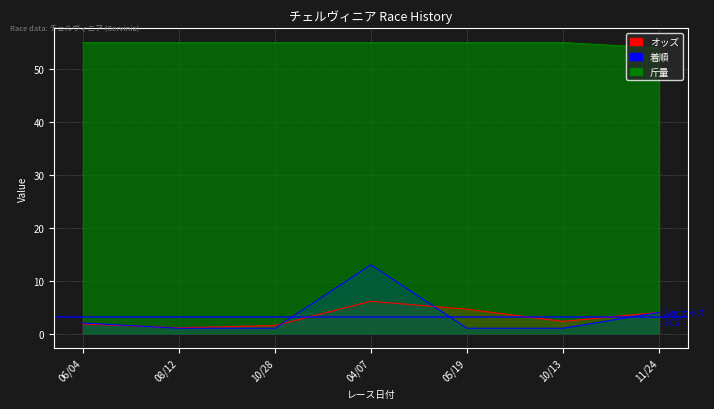

What is the difference between the highest and lowest values at 04/07?

48.9